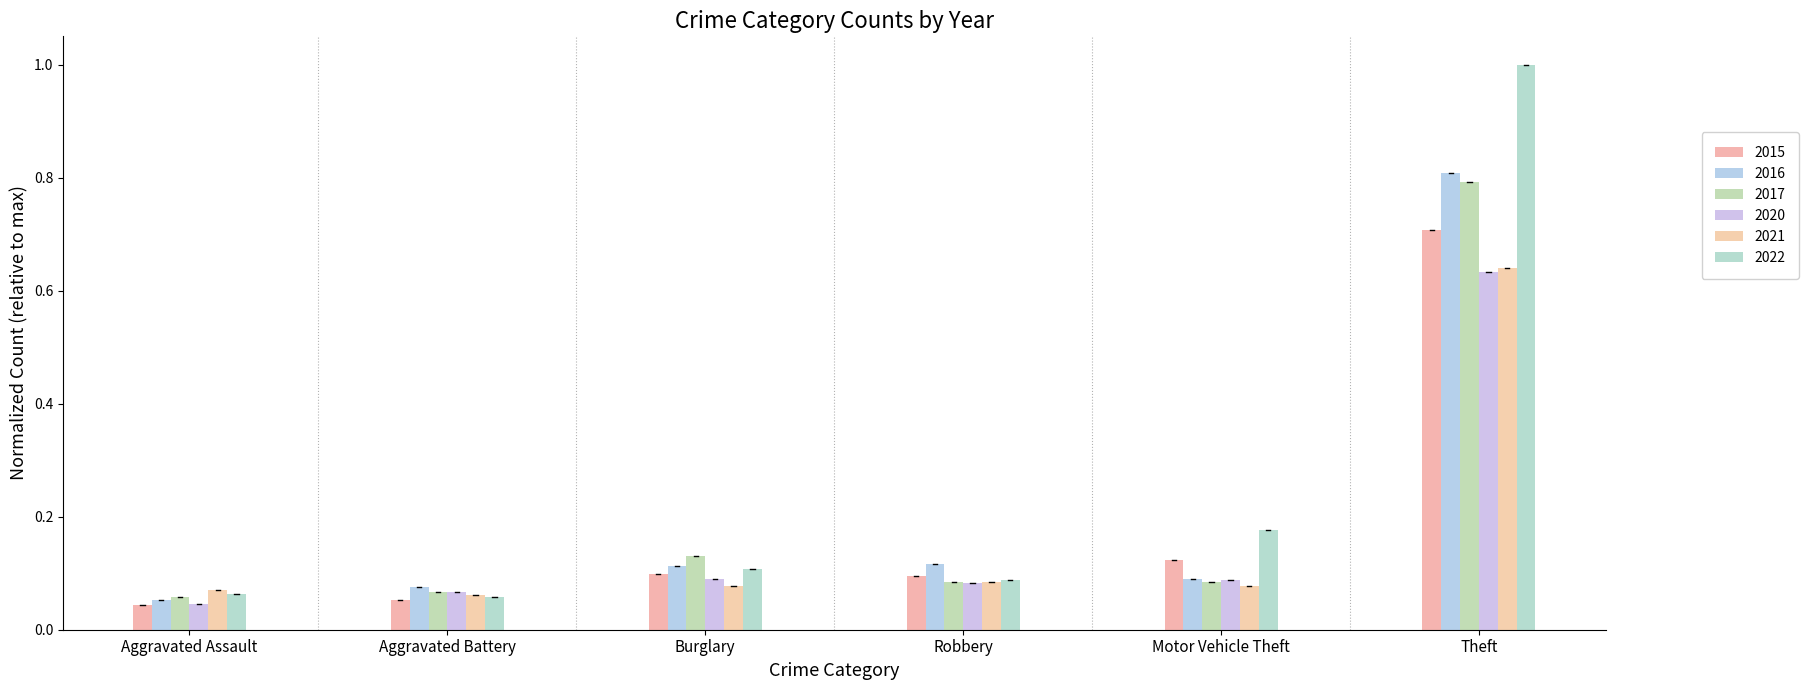

Is it true that 2022 equals 0.1 at Aggravated Assault?

True